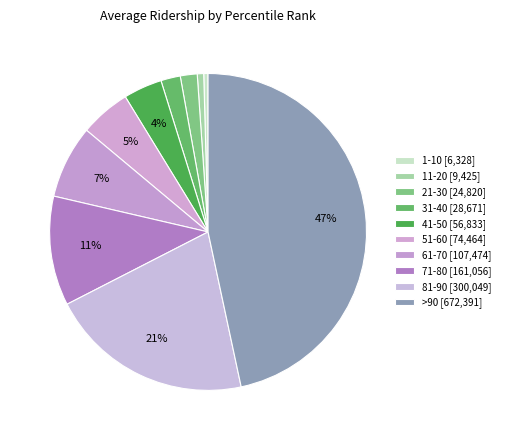

Which category has the biggest portion of the pie?

>90